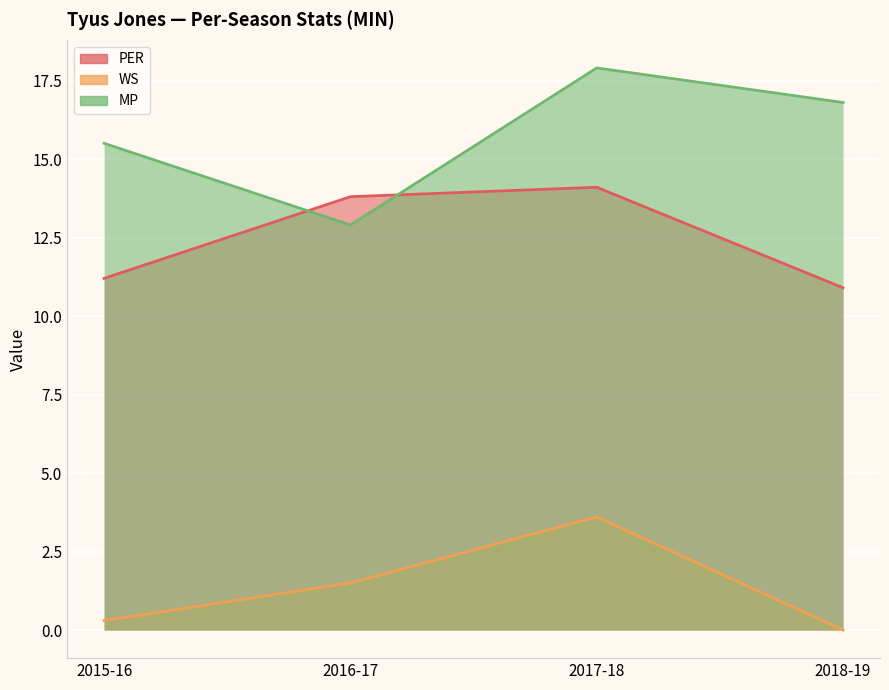

What is the value of the PER point at the 4th from the left?

10.9